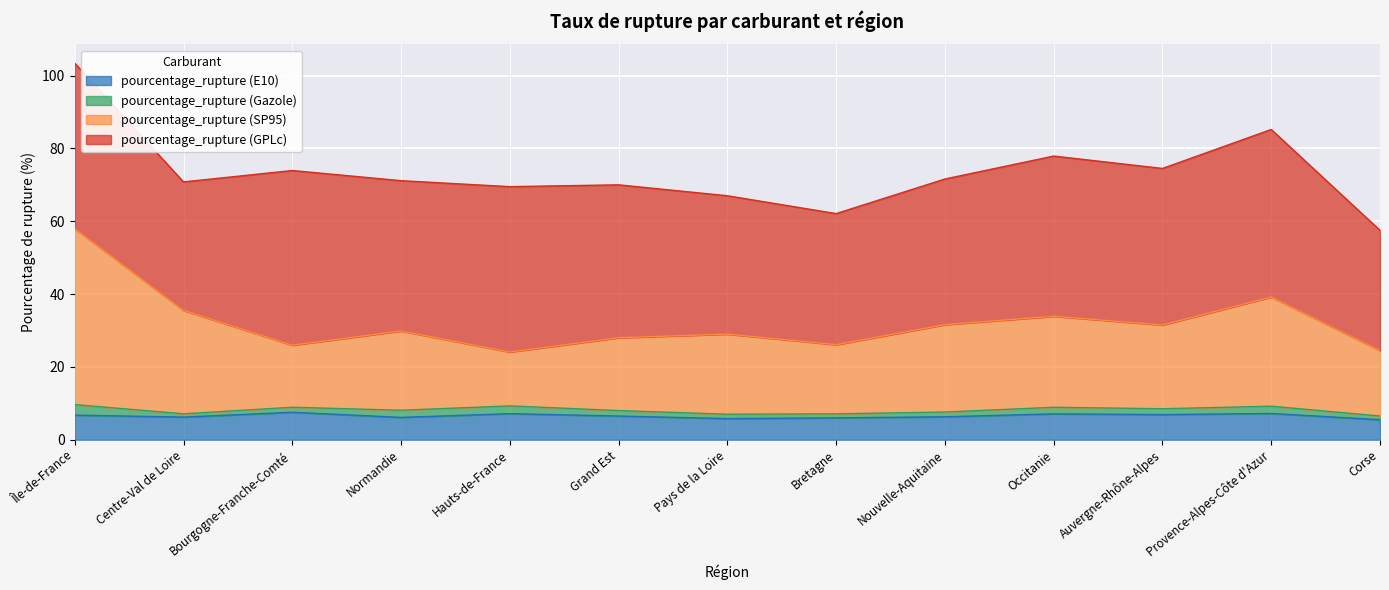

At which category does pourcentage_rupture (E10) reach its first local valley?

Centre-Val de Loire